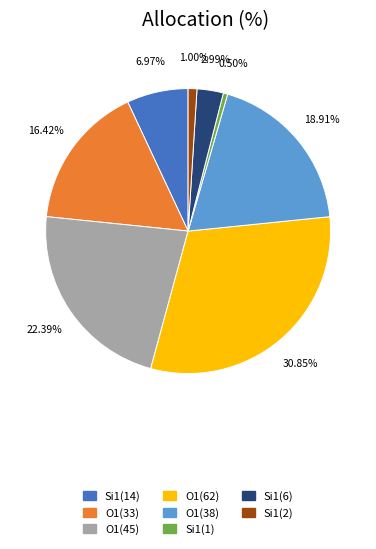

Does O1(45) account for over 50% of the chart?

No